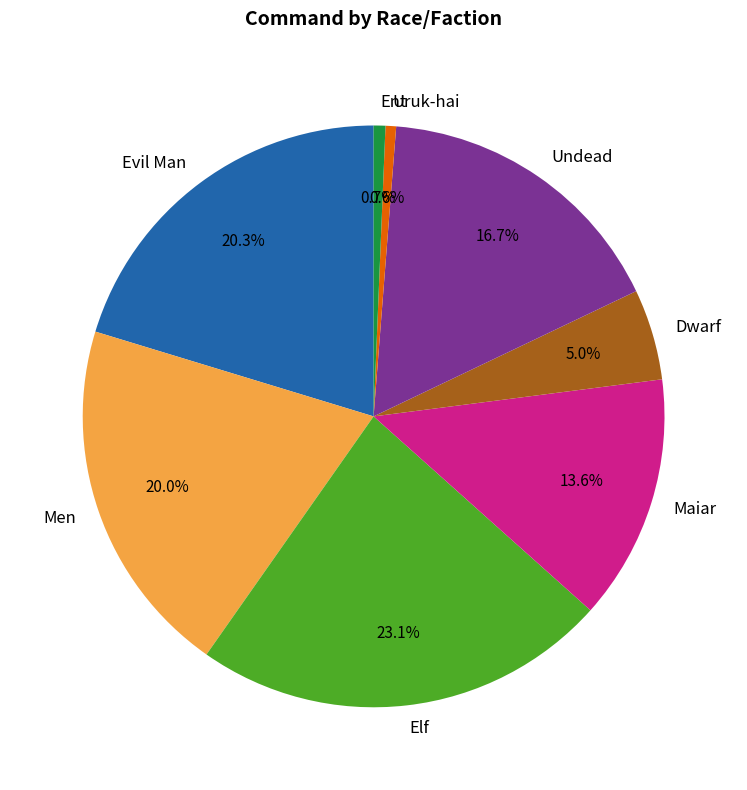

Does any single category account for the majority?

No